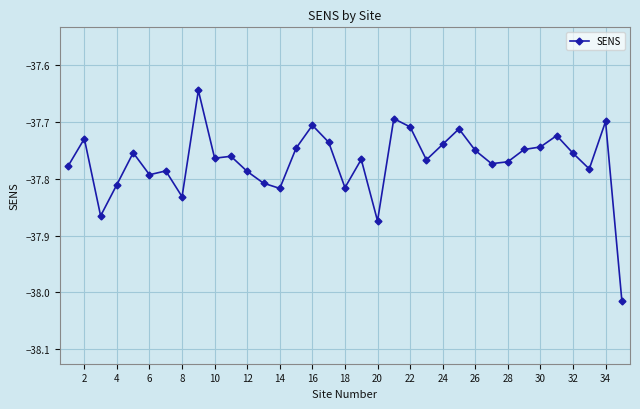

What is the difference between the maximum and minimum values?

0.4